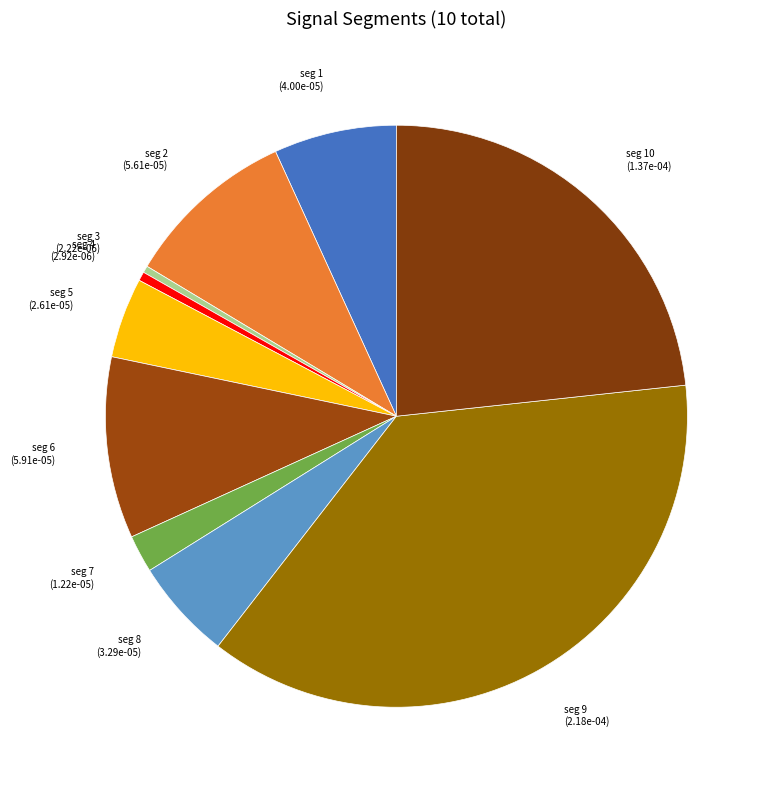

Is it true that seg 3 is 15% of the pie?

False